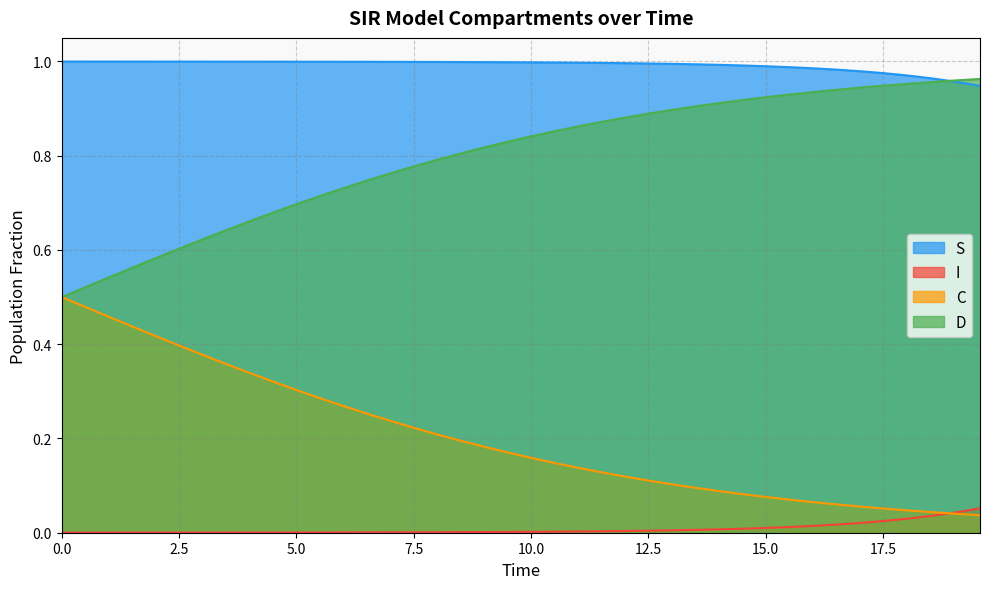

At how many categories does at least one series exceed 0?

40